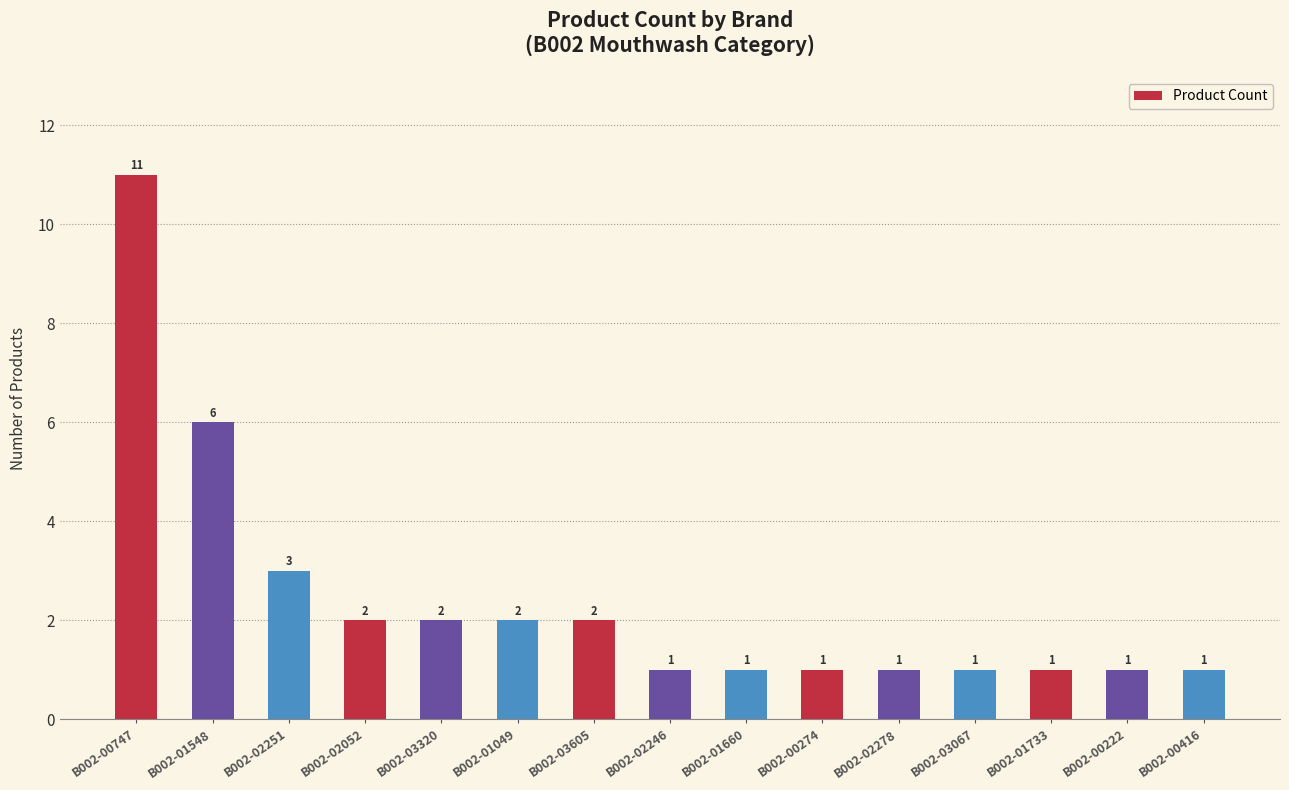

Count the number of data series in this chart.

1